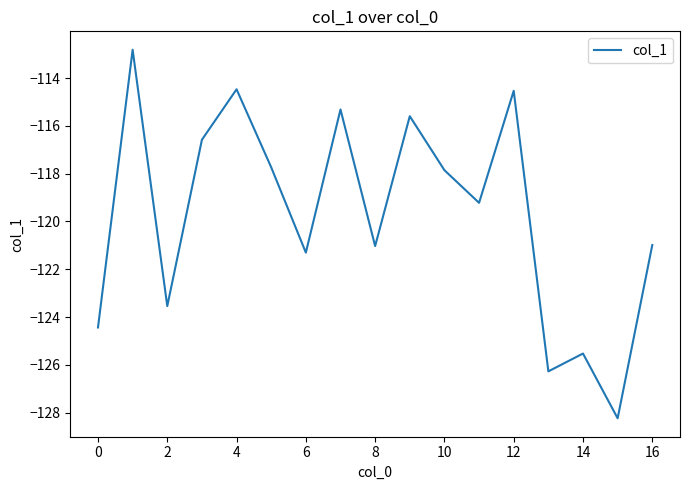

What is the difference between the second highest and minimum values?

13.8